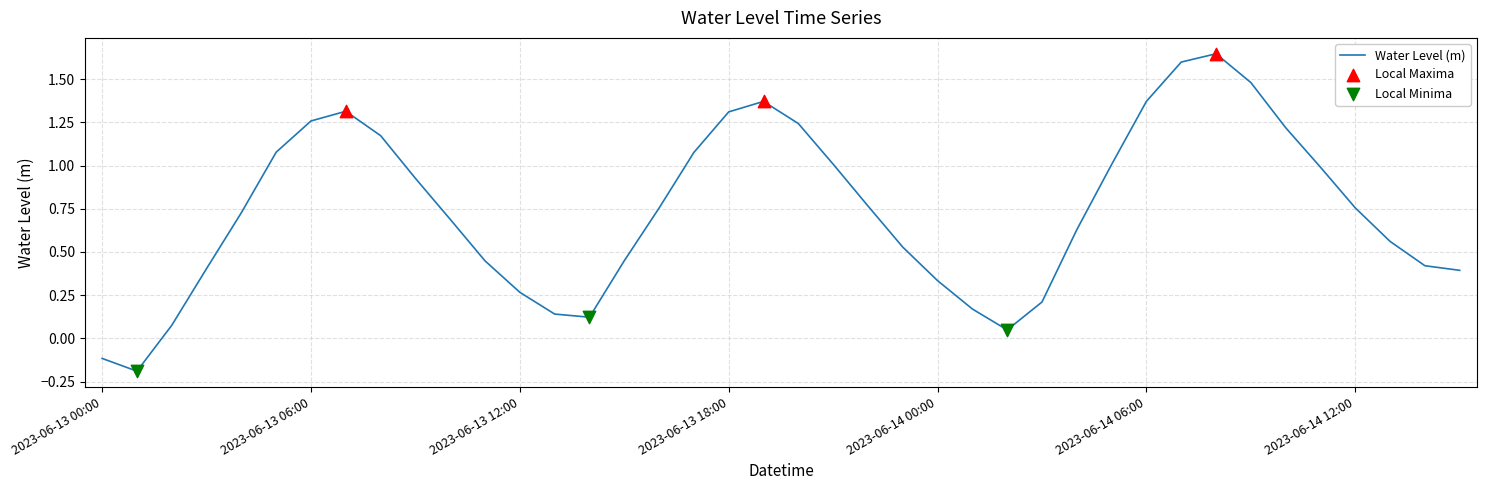

What is the difference between the maximum and minimum values?

1.8